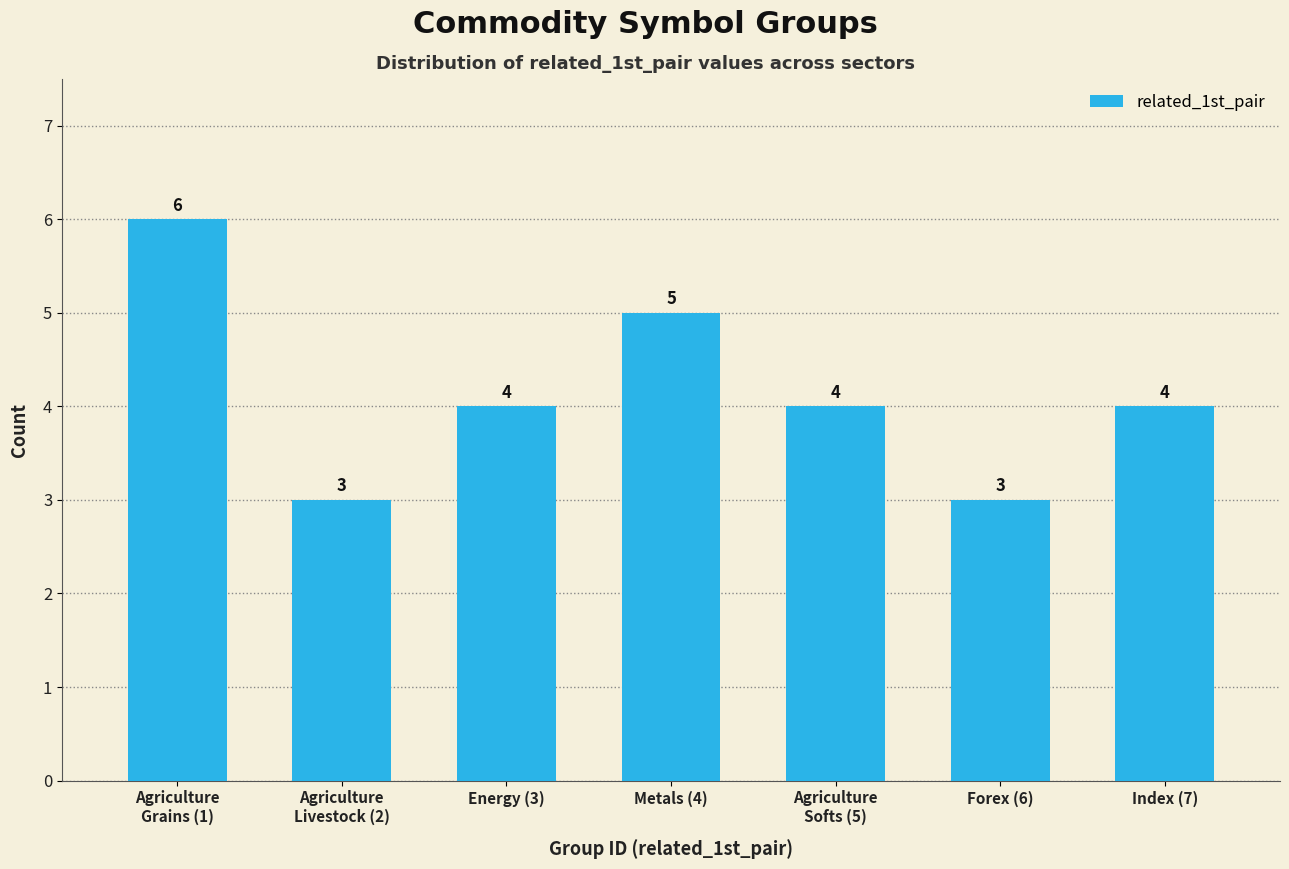

Reading left to right, what are all the values shown in this chart?

6	3	4	5	4	3	4